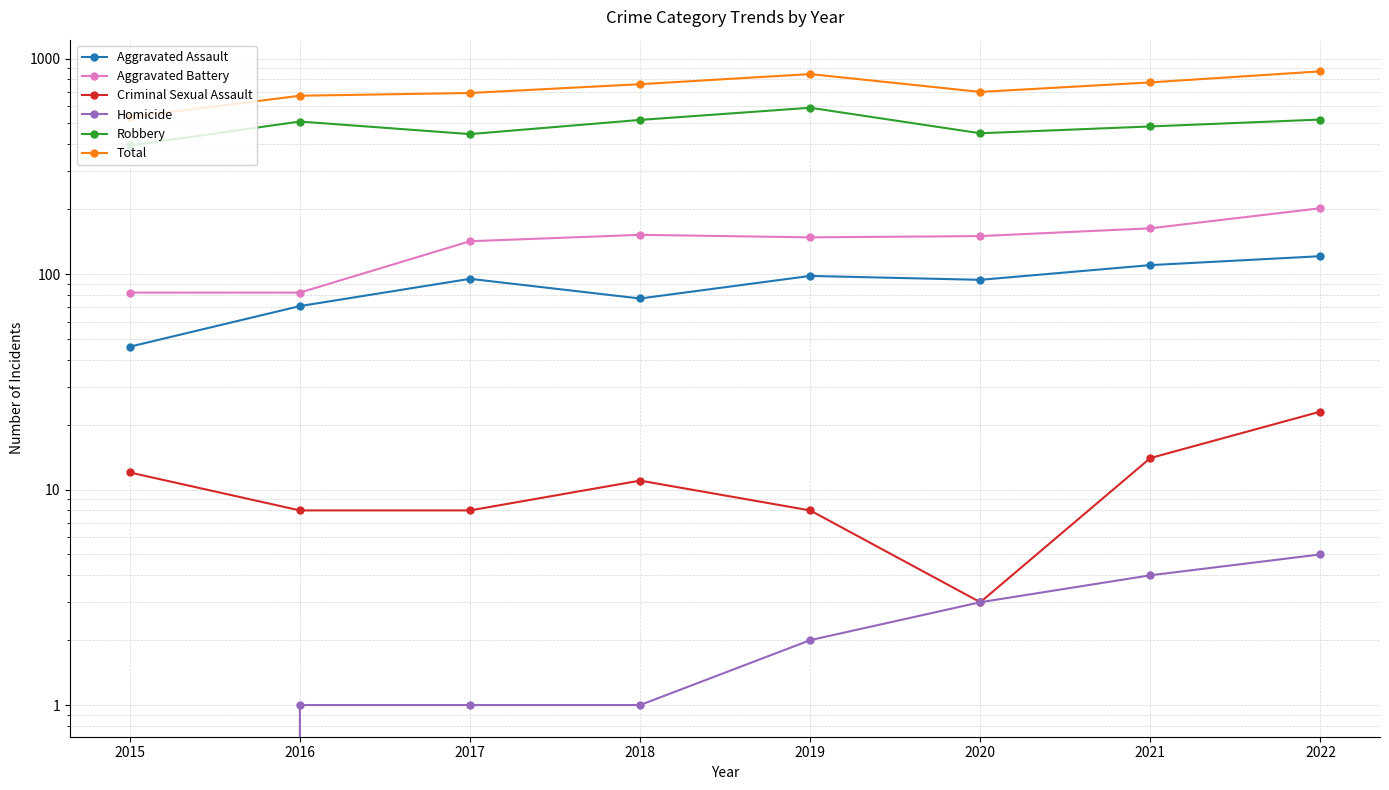

How many series are shown in this chart?

6